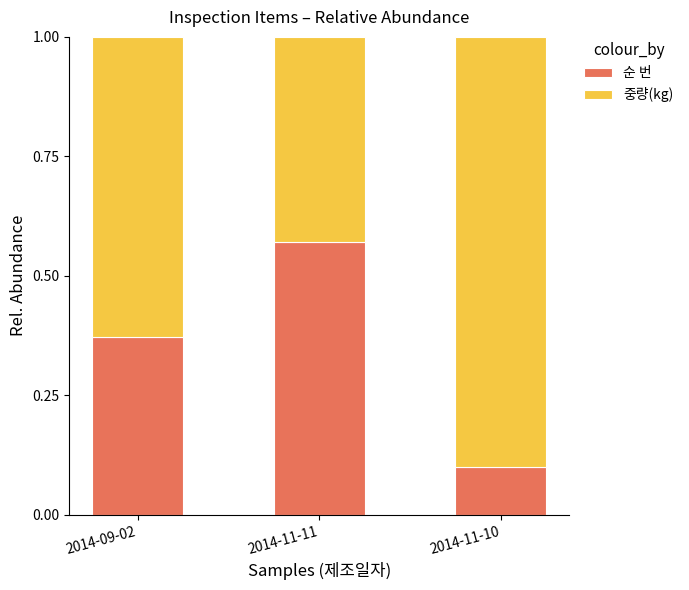

What is the sum of all 순 번 values?

1.0